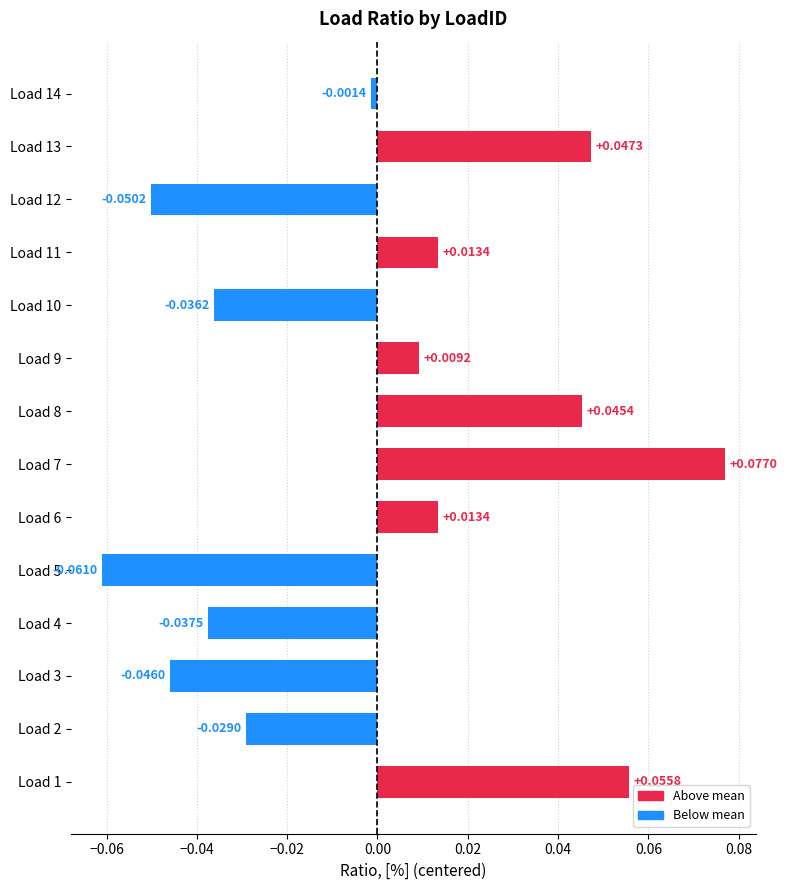

What is the change in value from Load 2 to Load 7?

+0.1